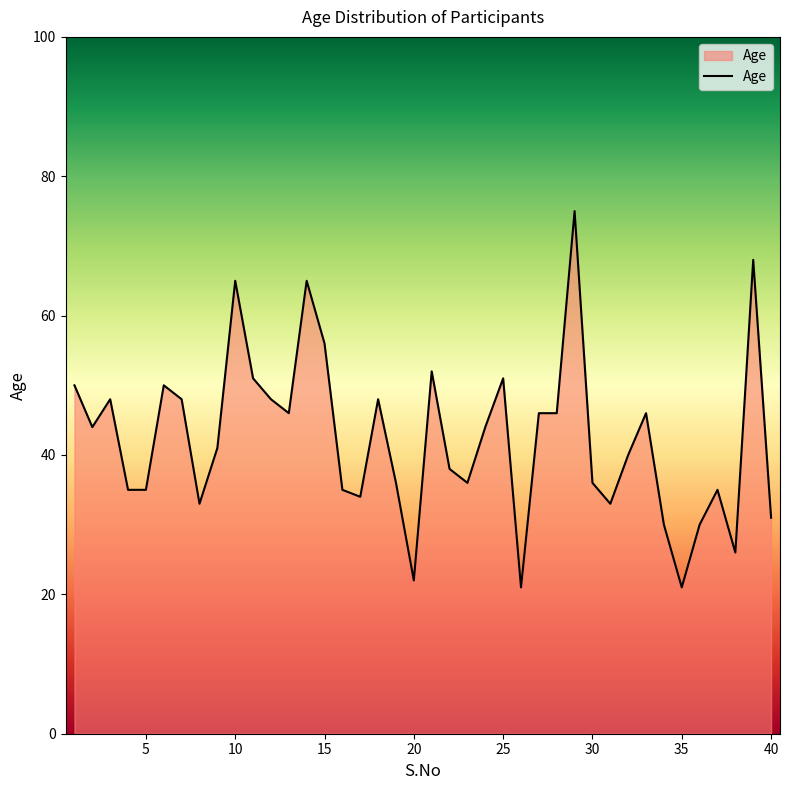

How many lines are shown in the chart?

1